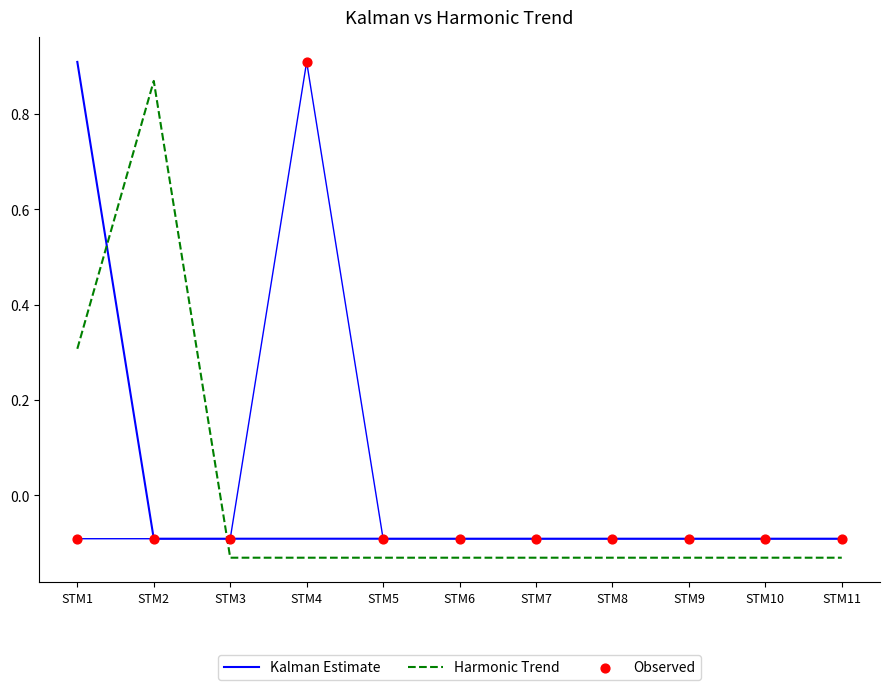

Which series reaches the maximum Y coordinate?

Kalman Estimate